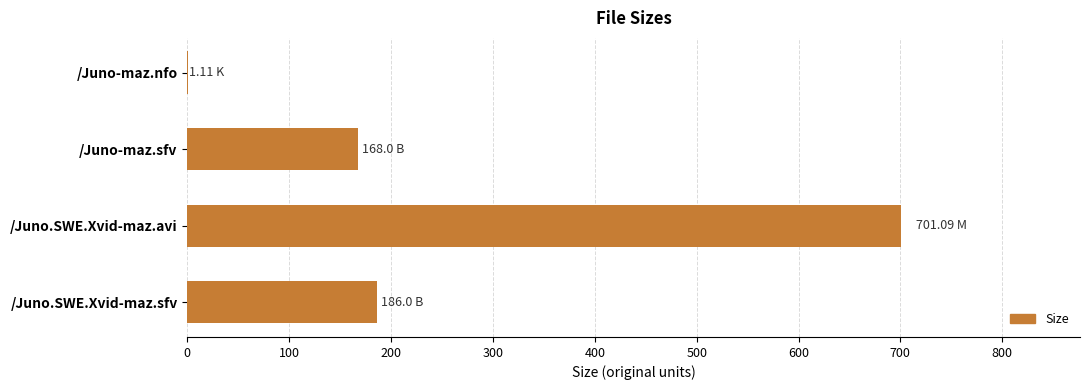

Where is the data nearest to the value 351?

/Juno.SWE.Xvid-maz.sfv